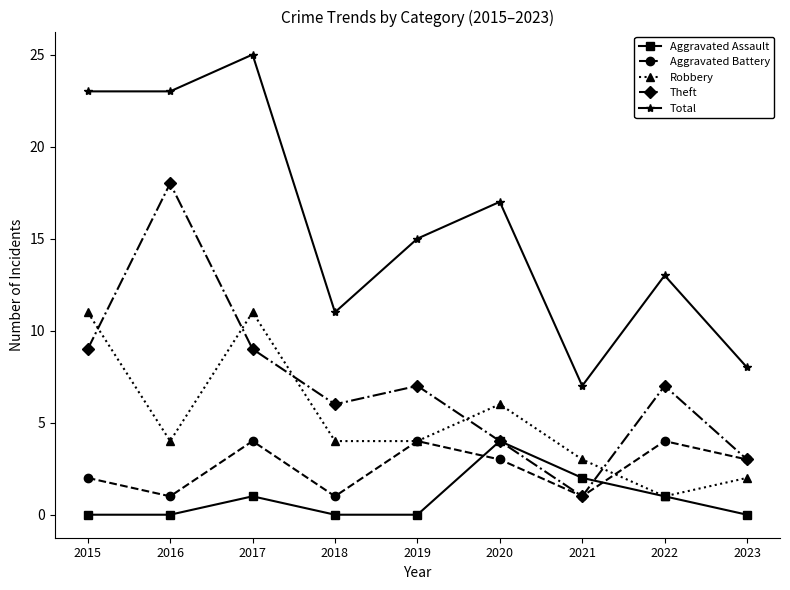

What is the total value across all series at 2018?

22